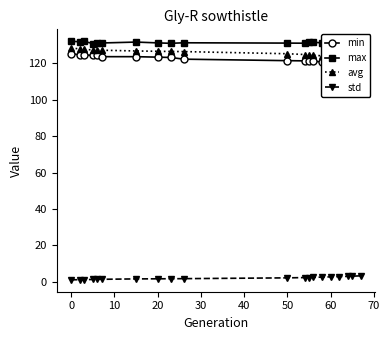

What is the highest value of the std series?

3.2